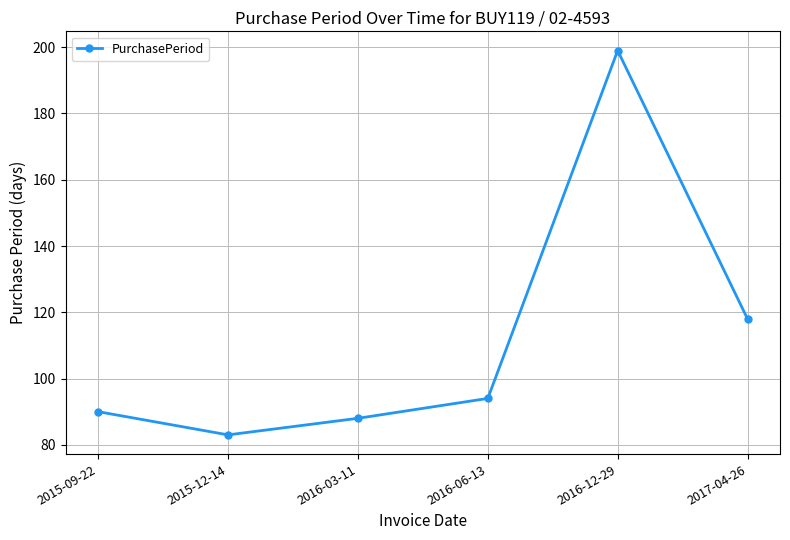

List the labels in order of value, smallest first.

2015-12-14, 2016-03-11, 2015-09-22, 2016-06-13, 2017-04-26, 2016-12-29